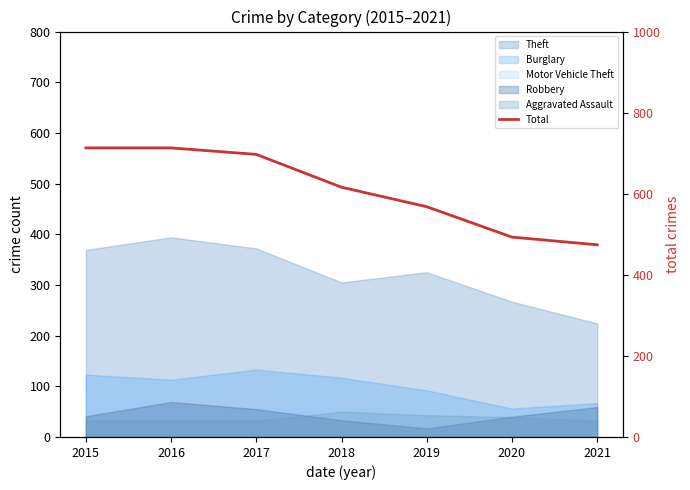

Where does the data first go above 616?

2015